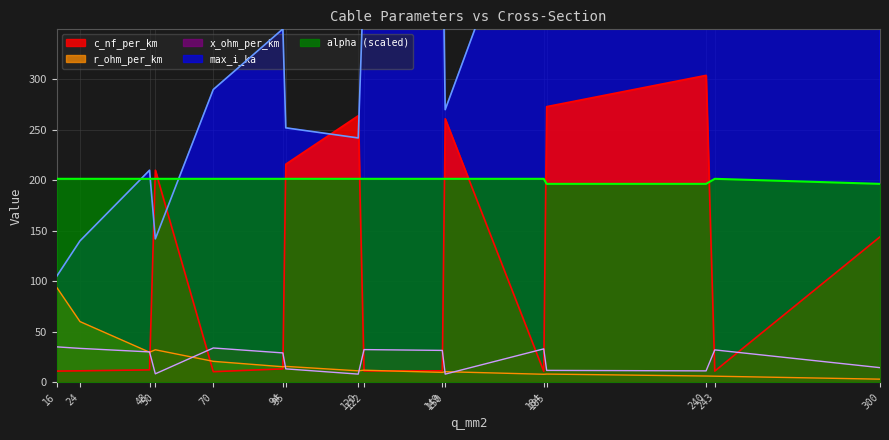

What is the total value across all series at 120?

726.8